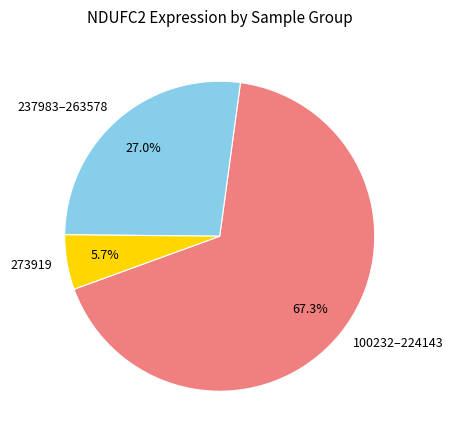

Which has a higher value, 273919 or 237983–263578?

237983–263578